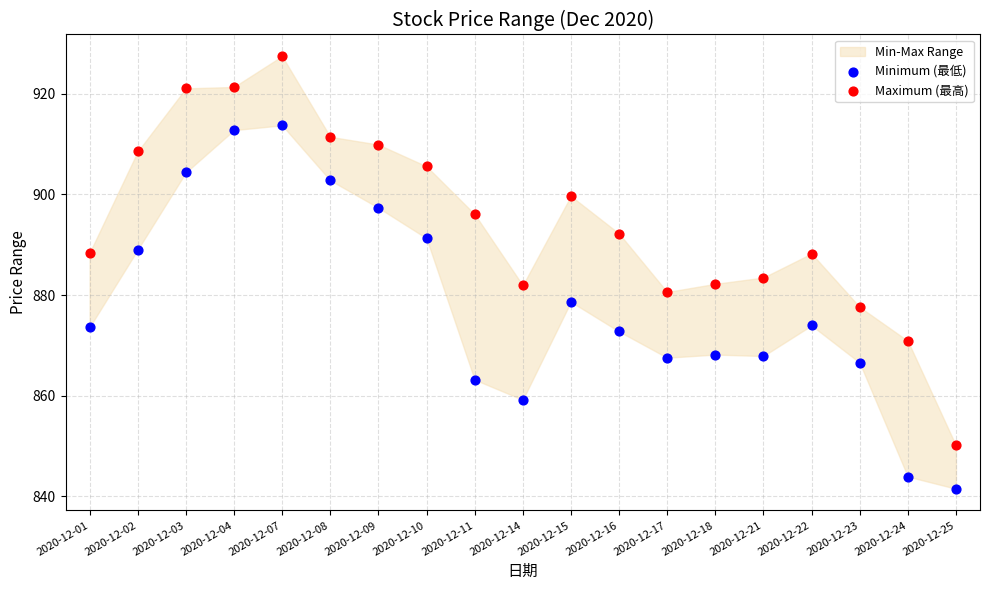

Which series reaches the minimum Y coordinate?

Minimum (最低)